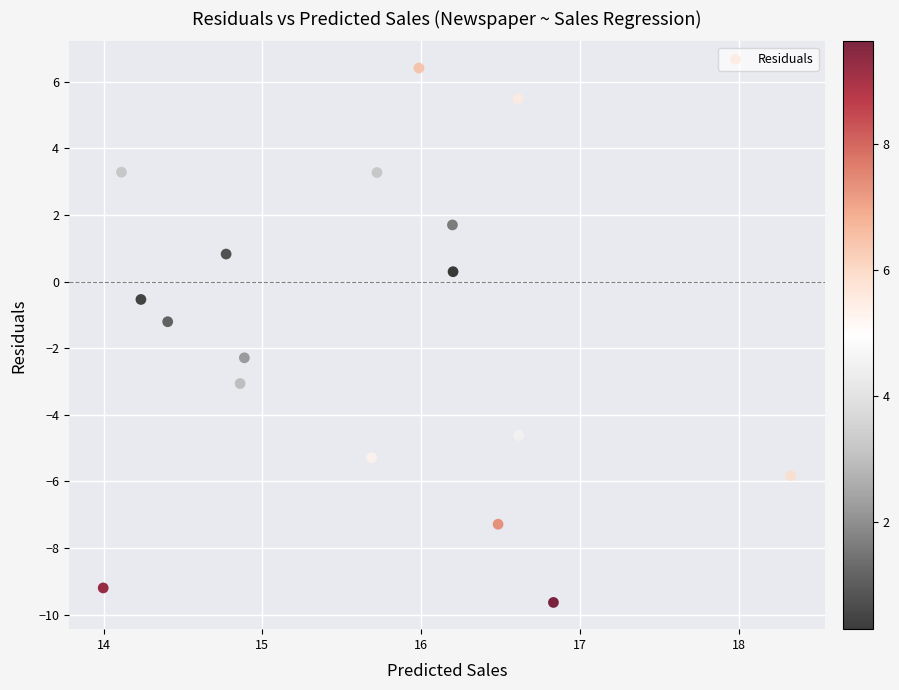

What is the range of Y values (max minus min)?

16.0